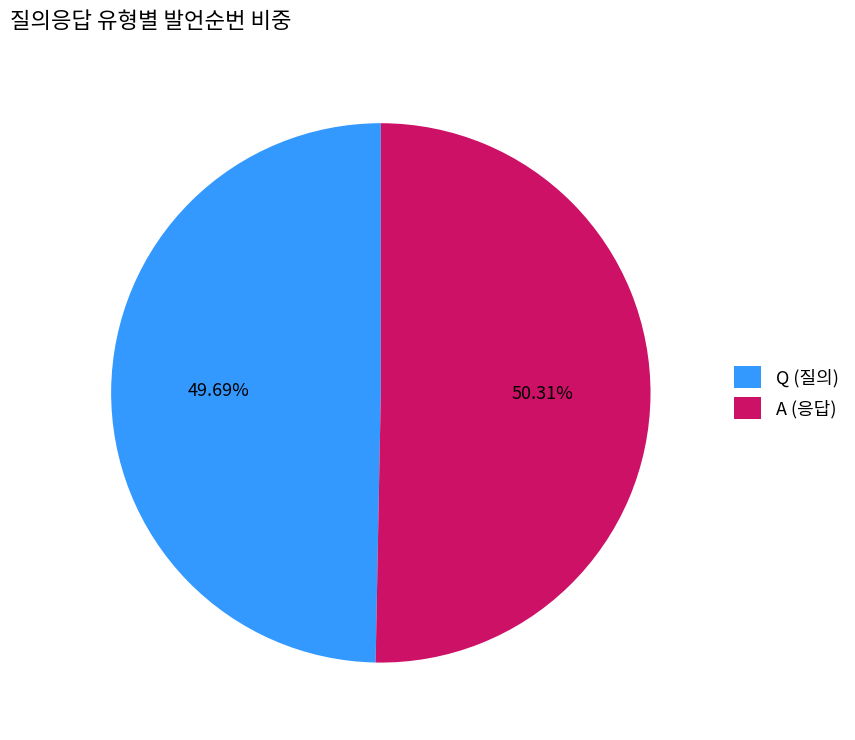

To the nearest percent, what is the average slice percentage?

50%